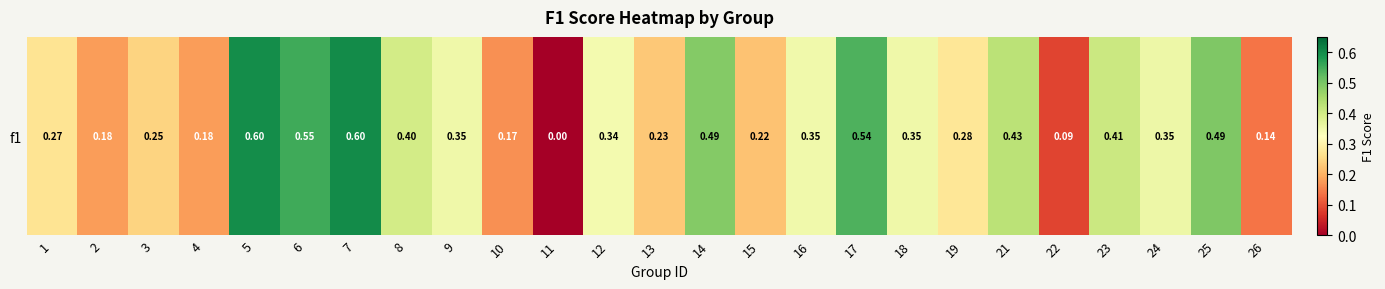

Which has a higher value, 15 or 6?

6